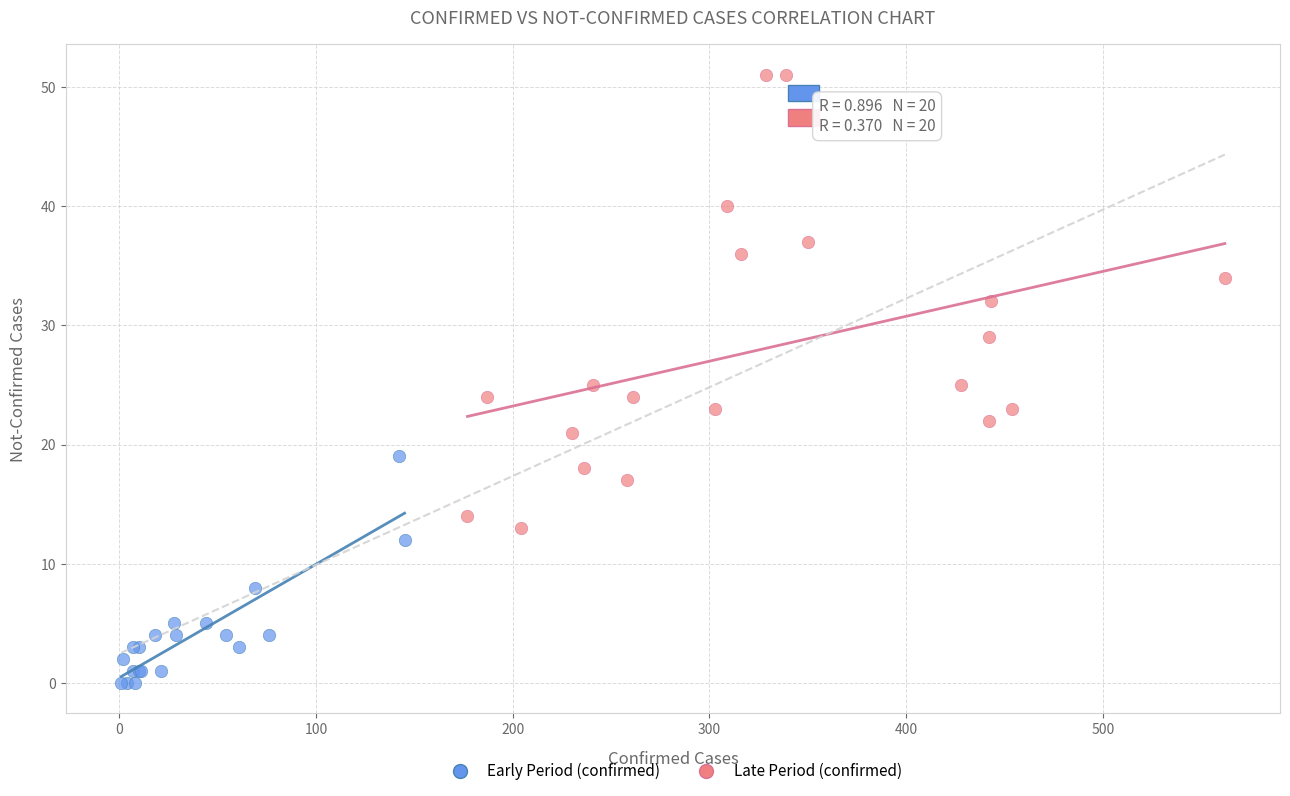

What are all the series names shown in the legend?

Early Period (confirmed), Late Period (confirmed)